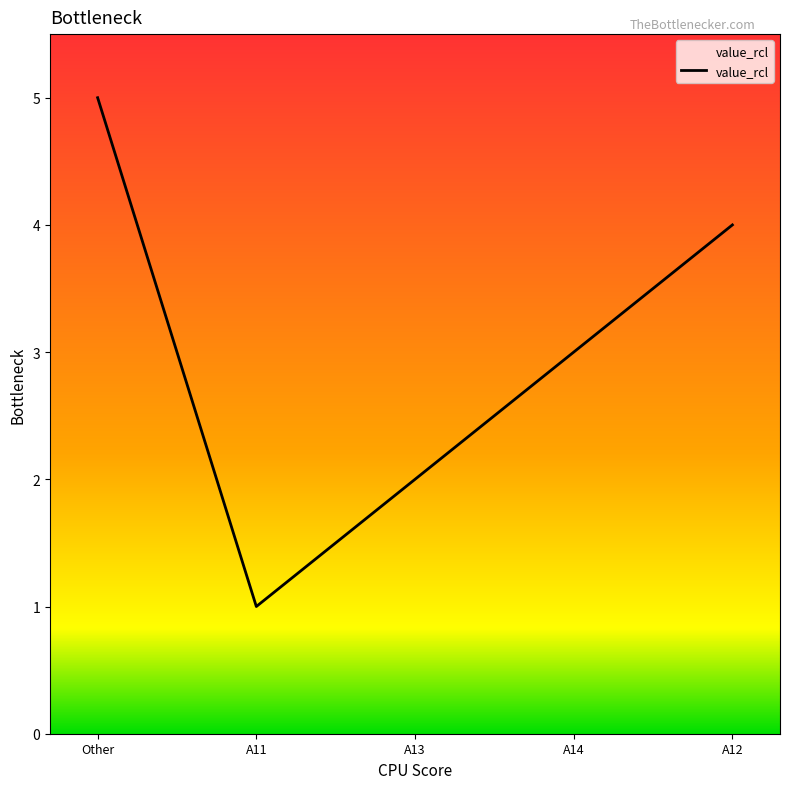

What is the sum of all values?

15